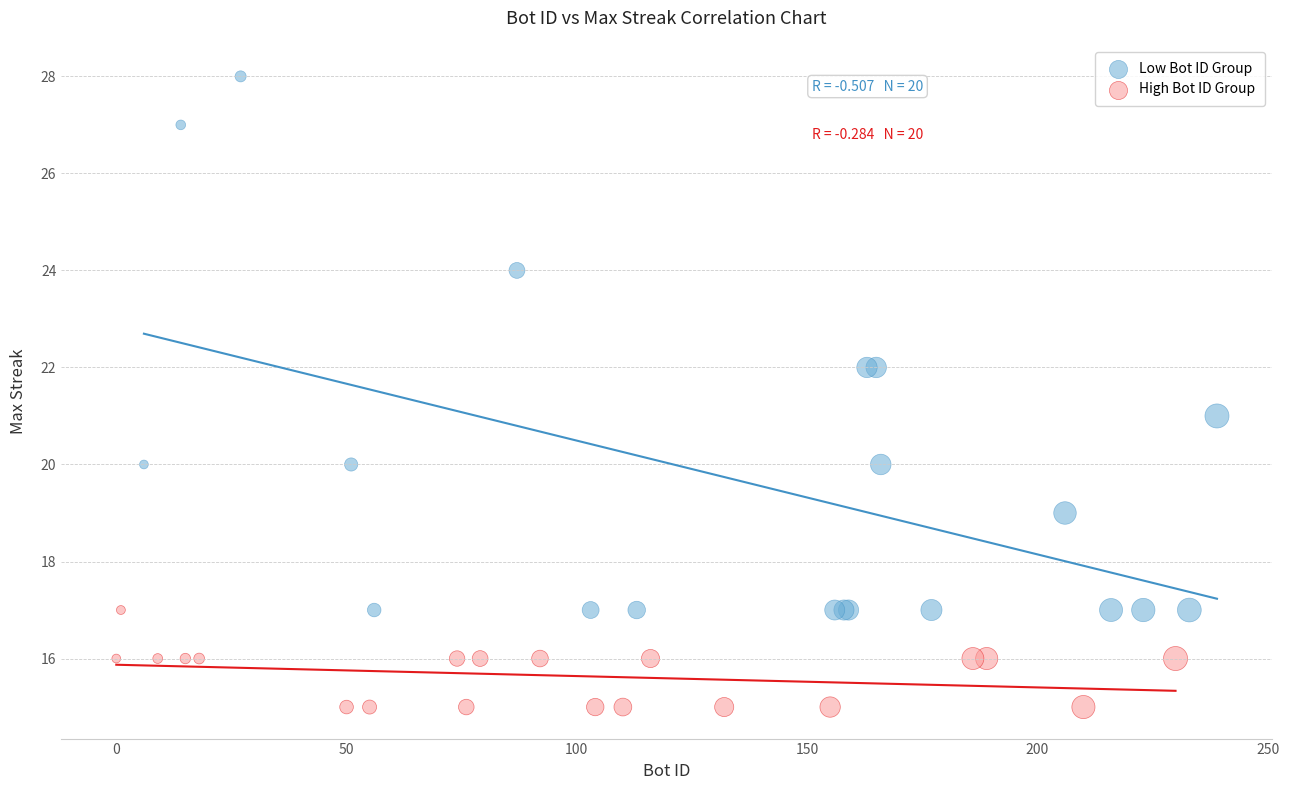

Which series contains the highest Y value?

Low Bot ID Group